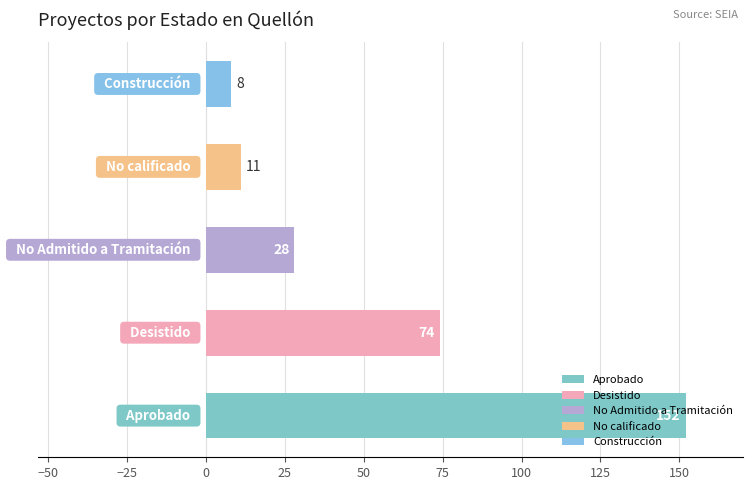

What is the sum of all values?

273